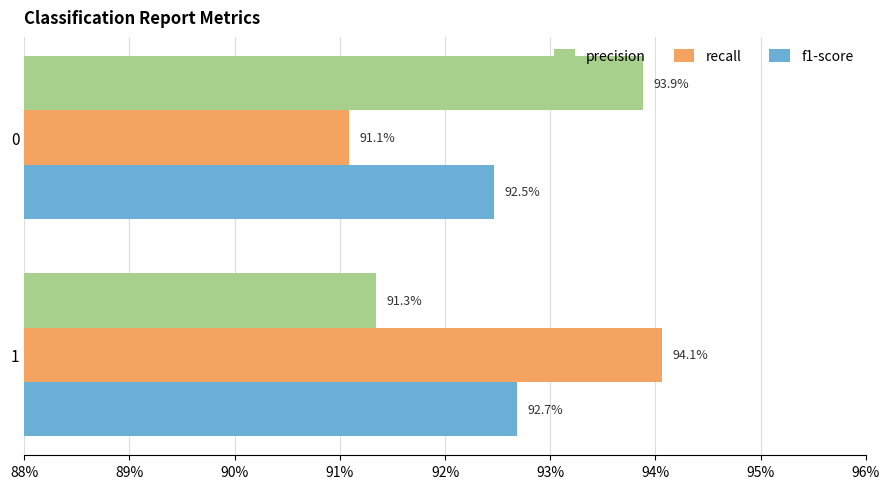

What are all the series names shown in the legend?

precision, recall, f1-score